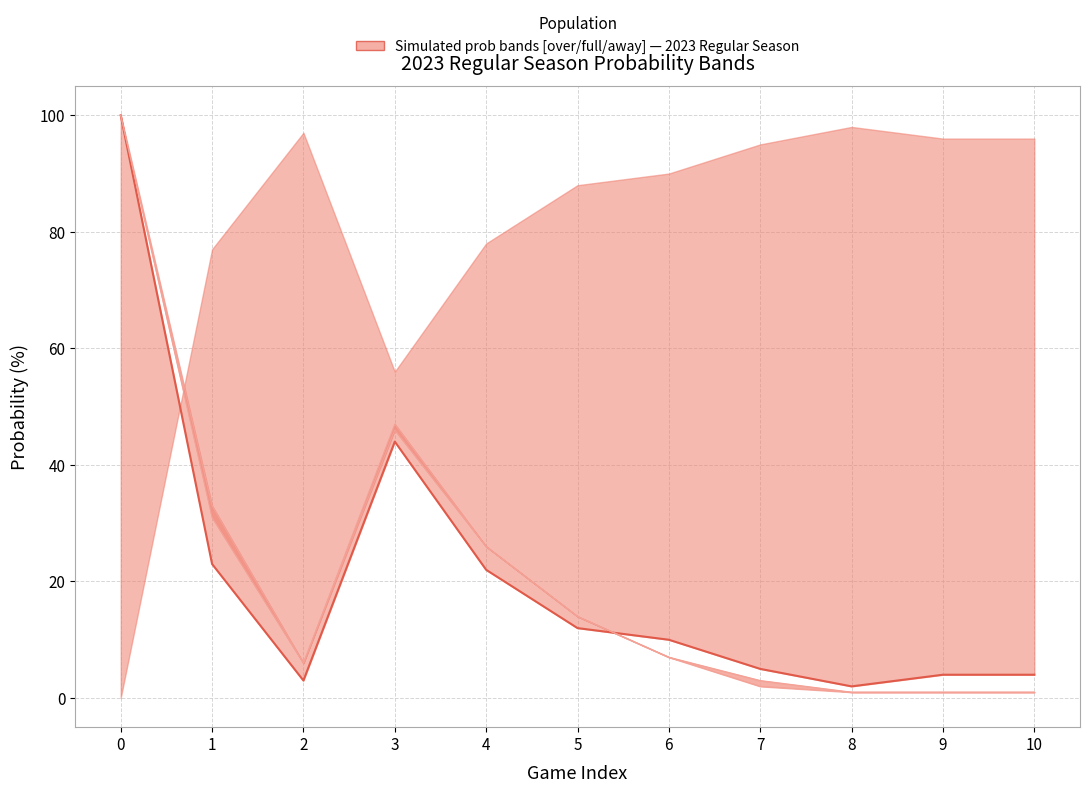

At which label is all 2023 full prob over closest to 50?

3